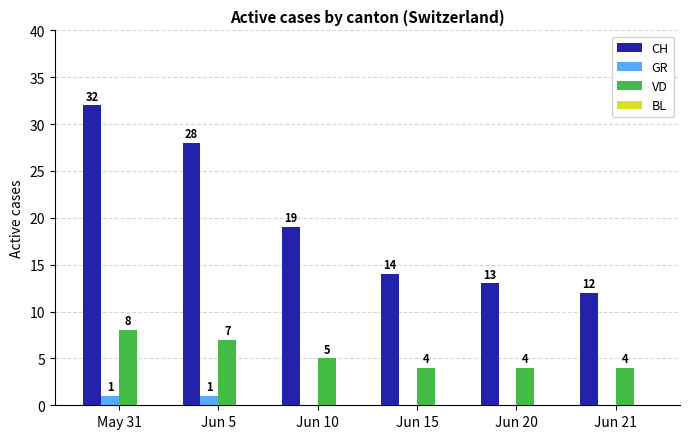

Where is CH nearest to the value 22?

Jun 10